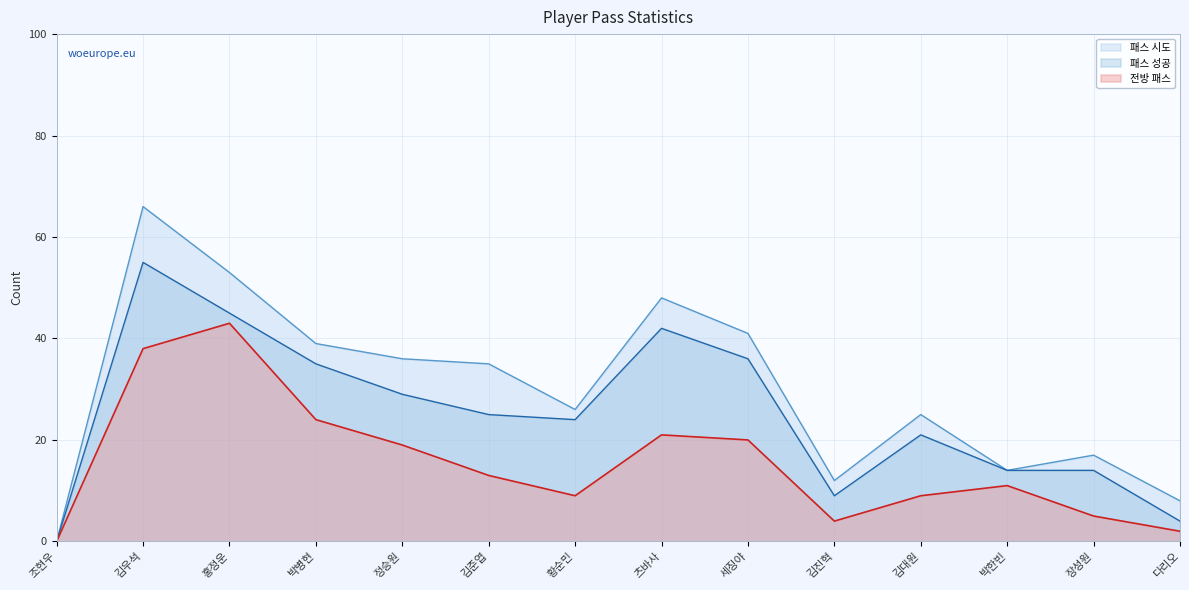

How many interior local valleys does the 패스 시도 series have?

3